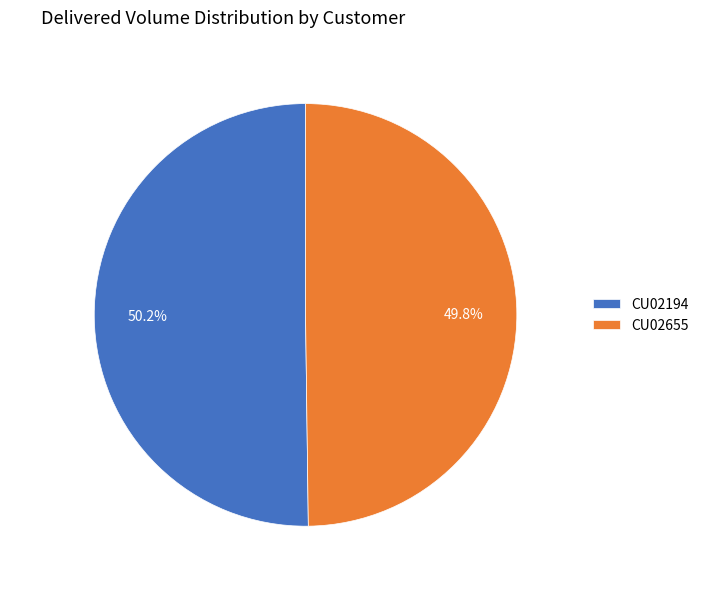

What percentage is NOT represented by CU02194?

49.8%